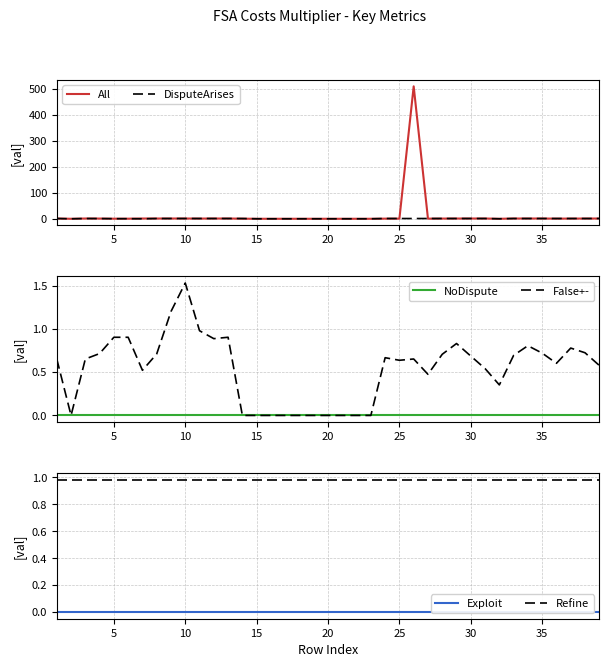

Reading right to left, transcribe all the data shown in this chart.

All: 1.0	0.9	0.7	0.6	1.0	1.0	1.0	0.0	1.0	1.0	0.9	0.7	0.4	510.0	0.5	0.5	0.0	0.0	0.0	0.0	0.0	0.0	0.0	0.0	0.0	0.3	1.0	1.0	0.7	1.0	1.0	1.0	1.0	0.3	0.3	0.8	1.0	0.0	1.0
DisputeArises: 1.0	1.0	1.0	1.0	1.0	1.0	1.0	0.0	1.0	1.0	1.0	1.0	1.0	1.0	1.0	1.0	0.0	0.0	0.0	0.0	0.0	0.0	0.0	0.0	0.0	1.0	1.0	1.0	1.0	1.0	1.0	1.0	0.0	0.3	0.3	0.8	1.0	0.0	1.0
NoDispute: 0.0	0.0	0.0	0.0	0.0	0.0	0.0	0.0	0.0	0.0	0.0	0.0	0.0	0.0	0.0	0.0	0.0	0.0	0.0	0.0	0.0	0.0	0.0	0.0	0.0	0.0	0.0	0.0	0.0	0.0	0.0	0.0	0.0	0.0	0.0	0.0	0.0	0.0	0.0
False+-: 0.6	0.7	0.8	0.6	0.7	0.8	0.7	0.4	0.5	0.7	0.8	0.7	0.5	0.7	0.6	0.7	0.0	0.0	0.0	0.0	0.0	0.0	0.0	0.0	0.0	0.0	0.9	0.9	1.0	1.5	1.2	0.7	0.5	0.9	0.9	0.7	0.7	0.0	0.7
Exploit: 0.0	0.0	0.0	0.0	0.0	0.0	0.0	0.0	0.0	0.0	0.0	0.0	0.0	0.0	0.0	0.0	0.0	0.0	0.0	0.0	0.0	0.0	0.0	0.0	0.0	0.0	0.0	0.0	0.0	0.0	0.0	0.0	0.0	0.0	0.0	0.0	0.0	0.0	0.0
Refine: 1.0	1.0	1.0	1.0	1.0	1.0	1.0	1.0	1.0	1.0	1.0	1.0	1.0	1.0	1.0	1.0	1.0	1.0	1.0	1.0	1.0	1.0	1.0	1.0	1.0	1.0	1.0	1.0	1.0	1.0	1.0	1.0	1.0	1.0	1.0	1.0	1.0	1.0	1.0